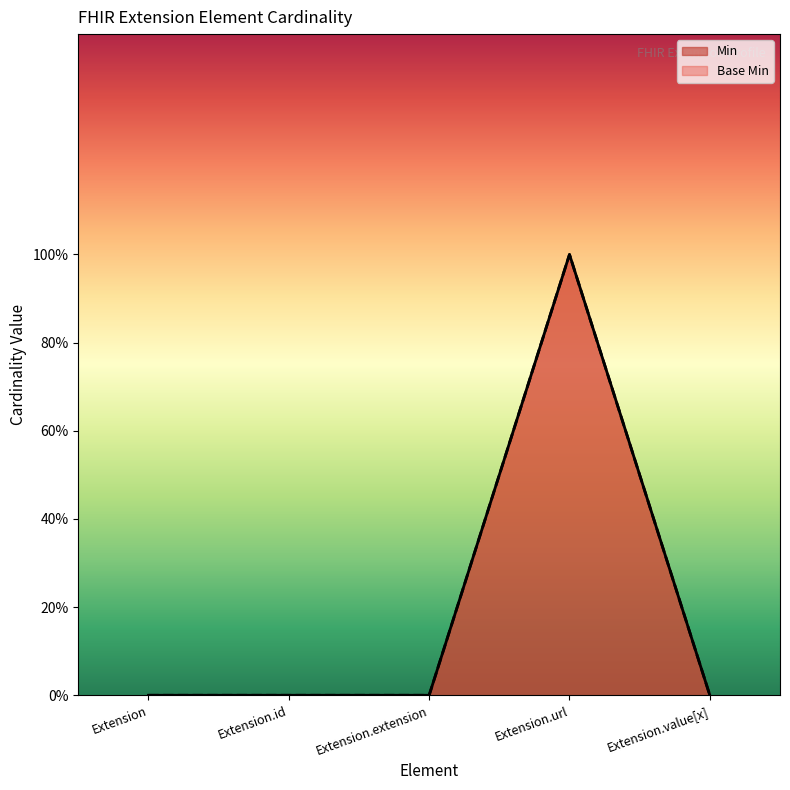

What are all the series names shown in the legend?

Base Min, Min